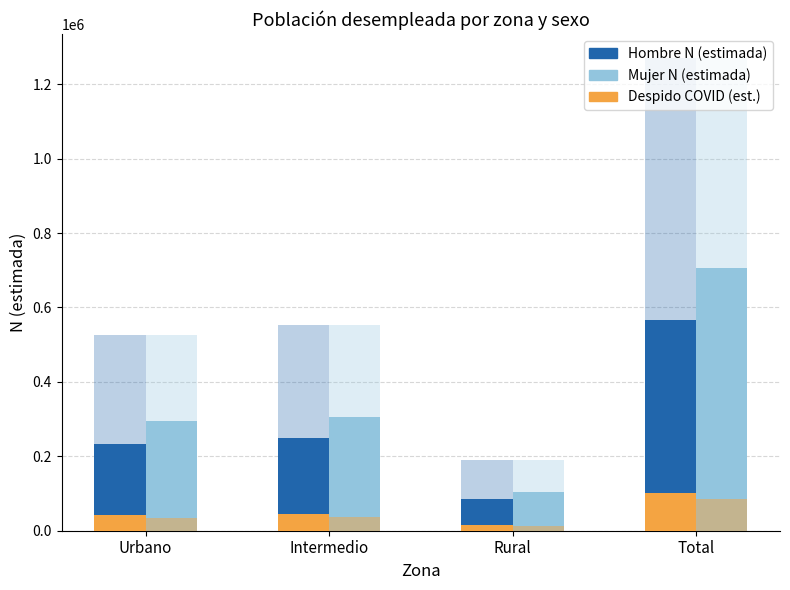

Are the bars horizontal?

No